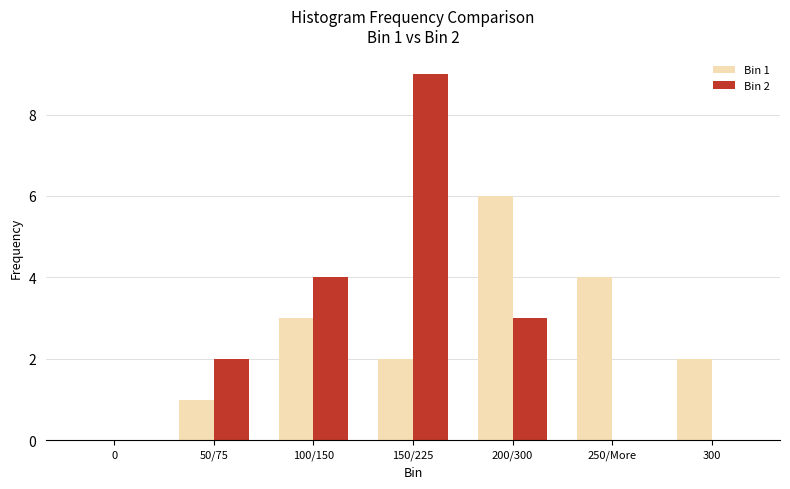

How many groups of bars are there?

7